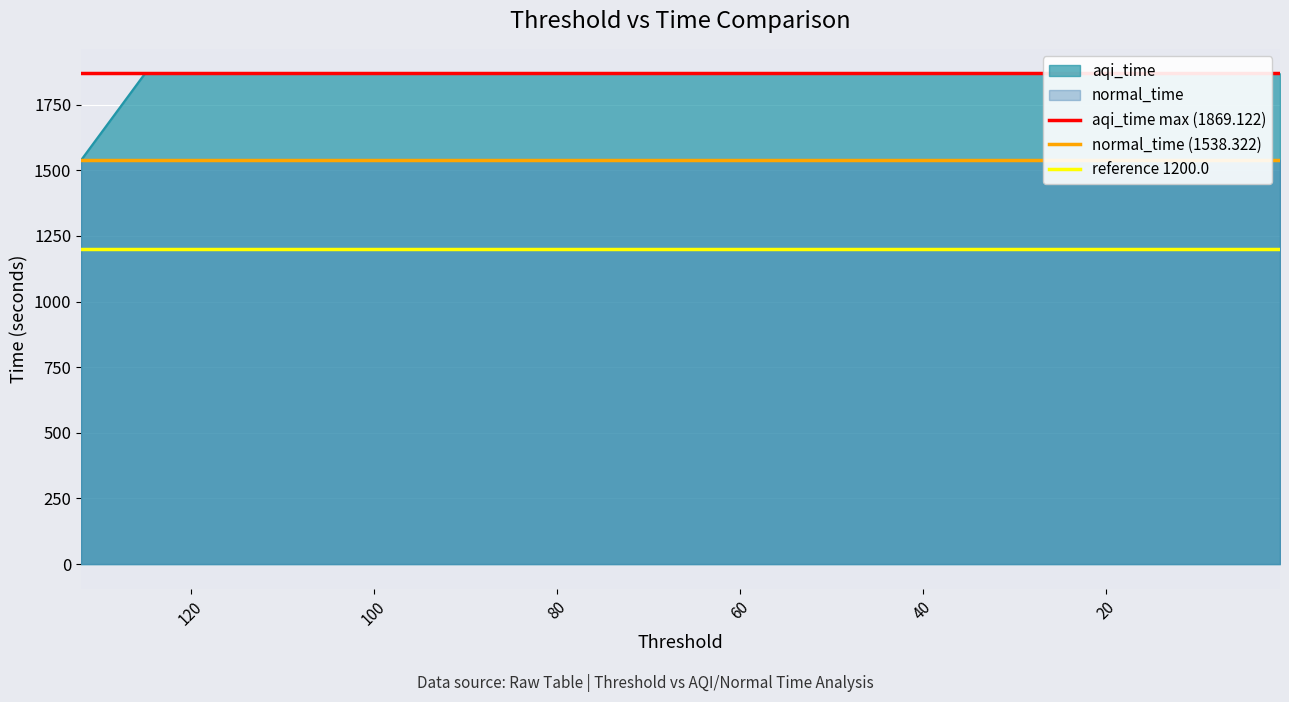

The value of reference 1200.0 at 20 is 2026.5. True or false?

False